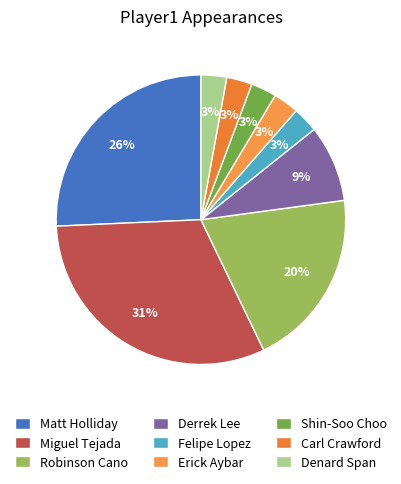

Is it true that Felipe Lopez is 17% of the pie?

False